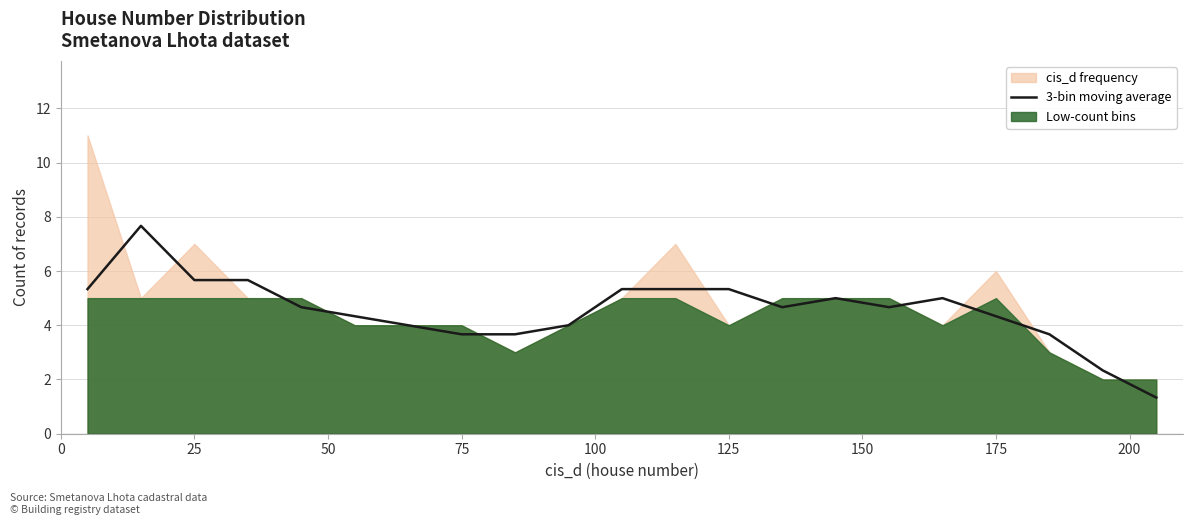

What is the highest value of the cis_d frequency series?

11.0